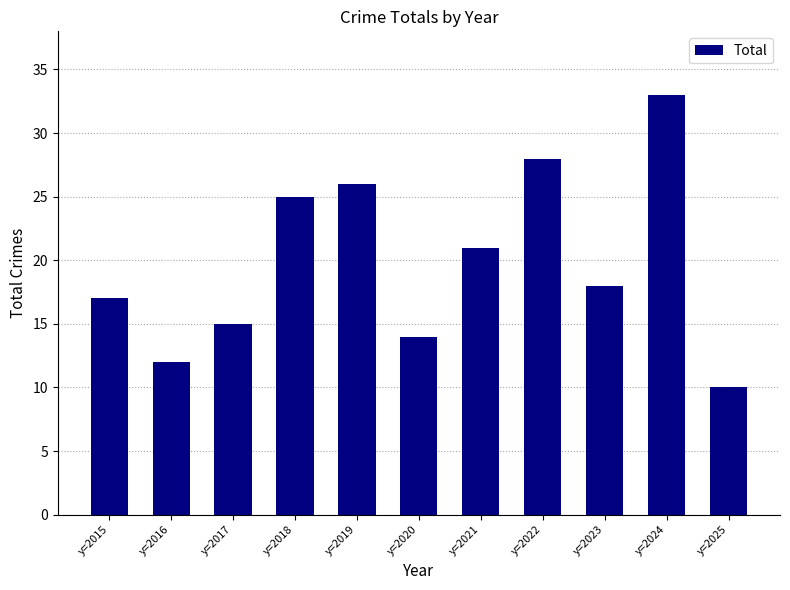

What is the change in value from y=2015 to y=2021?

+4